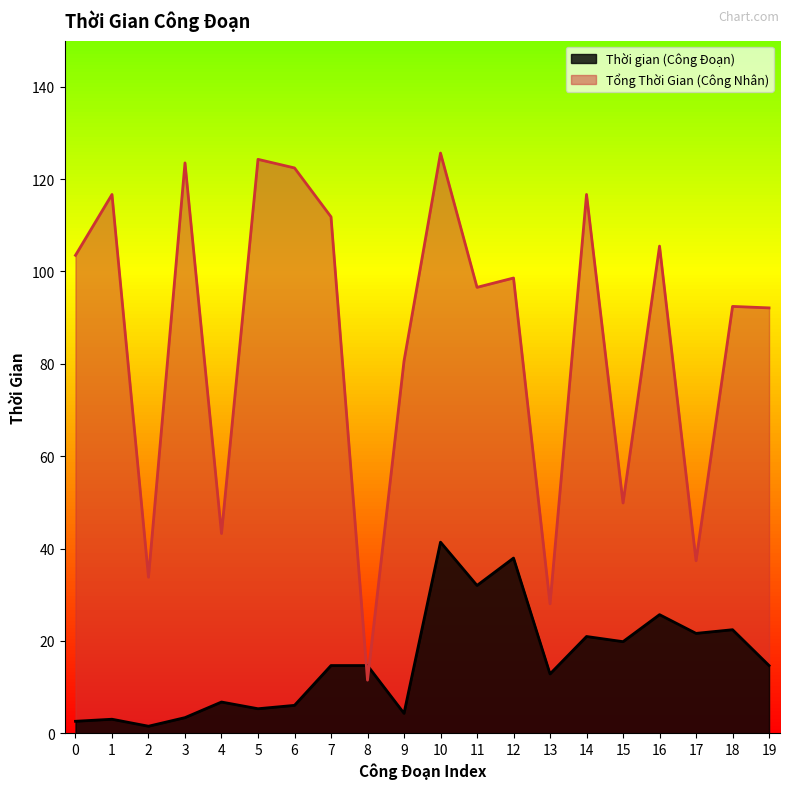

What is the average value of the Thời gian (Công Đoạn) series?

15.6